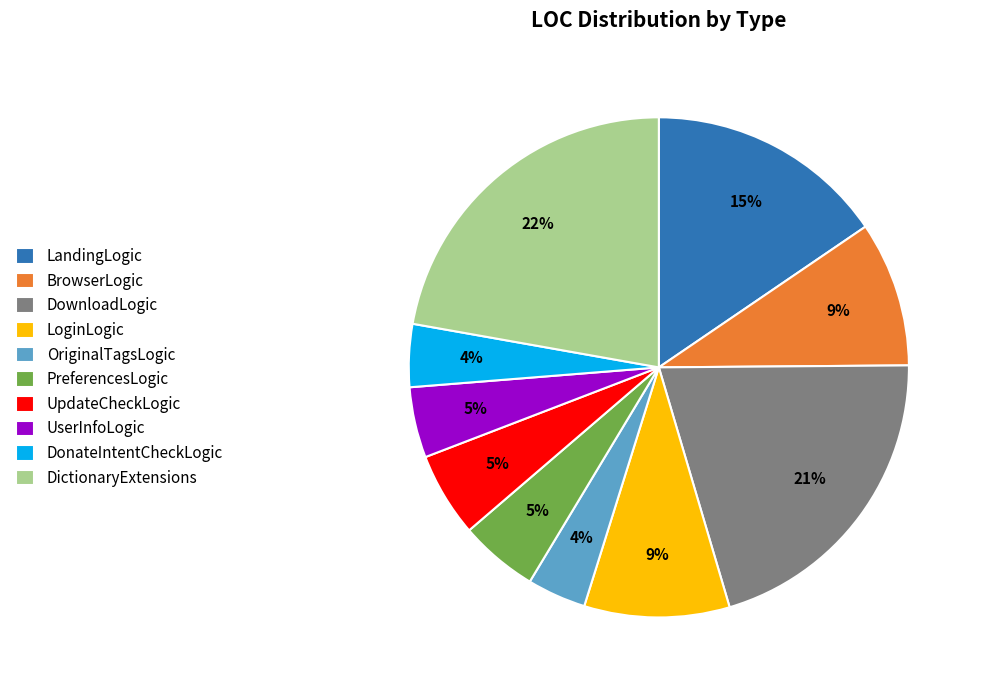

To the nearest percent, what is the combined percentage of DonateIntentCheckLogic and DictionaryExtensions?

26%